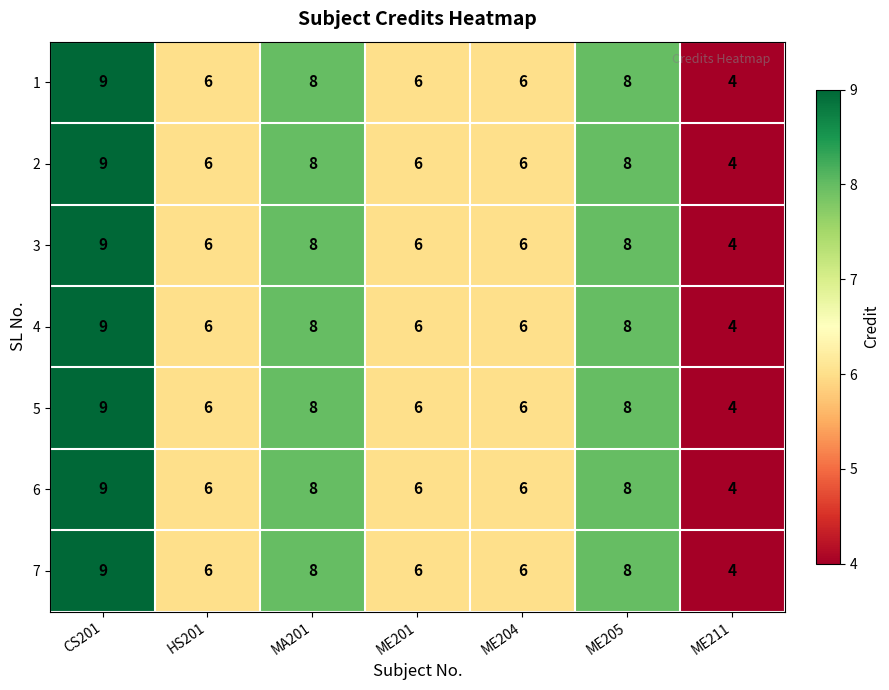

At which category does the chart reach its peak across all series?

CS201